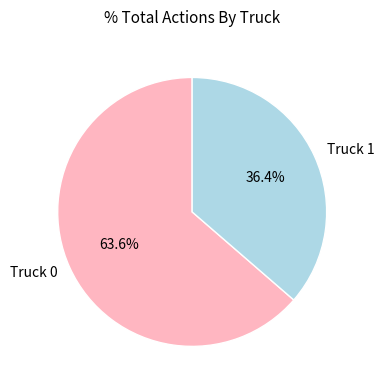

To the nearest percent, what is the average slice percentage?

50%